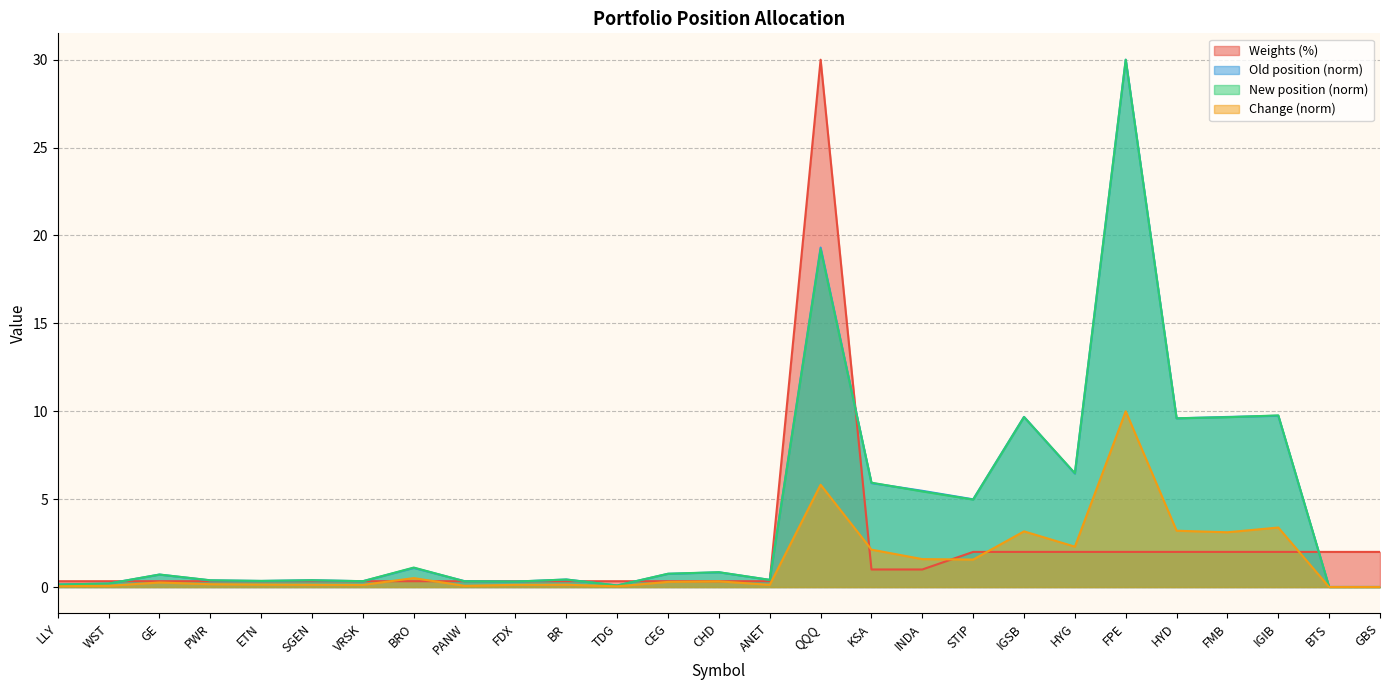

The value of Old position at ETN is 0.1. True or false?

False